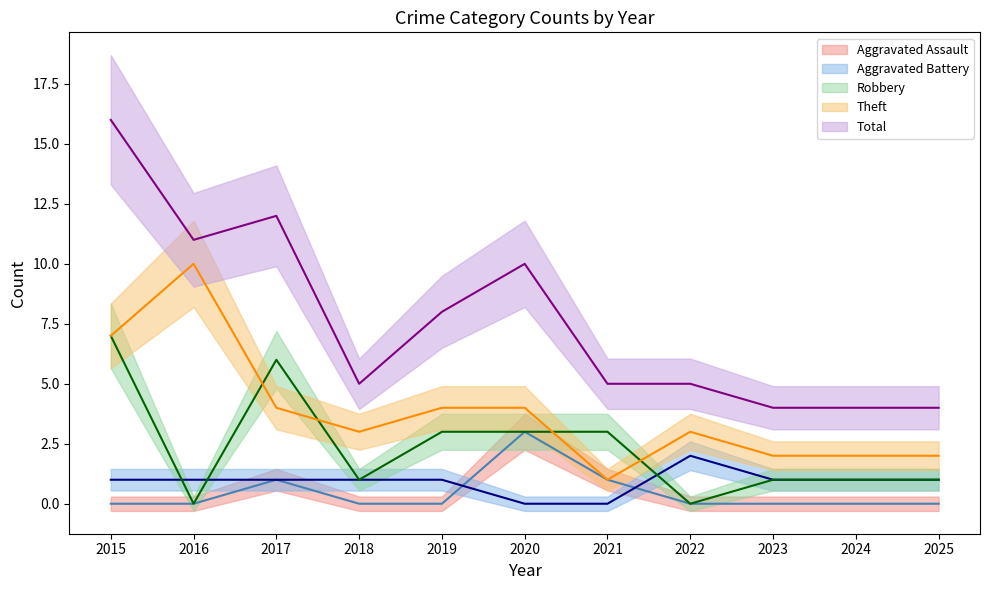

List the series in order of their peak value, lowest first.

Aggravated Battery, Aggravated Assault, Robbery, Theft, Total